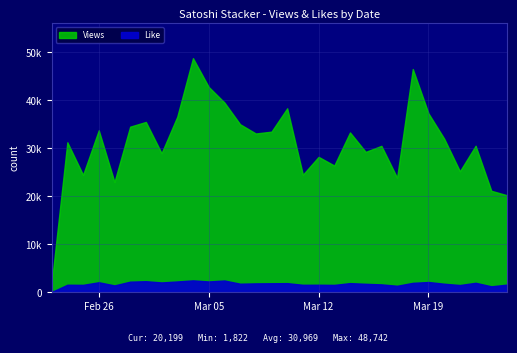

What is the average value of the Like series?

1341